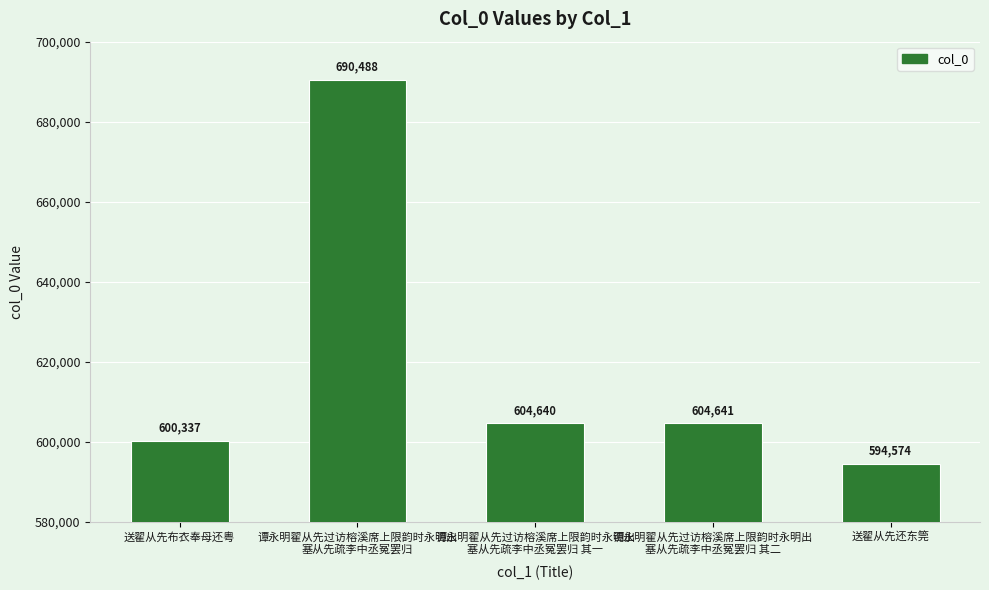

At which label is the value closest to 642531?

谭永明翟从先过访榕溪席上限韵时永明出
塞从先疏李中丞冤罢归 其二